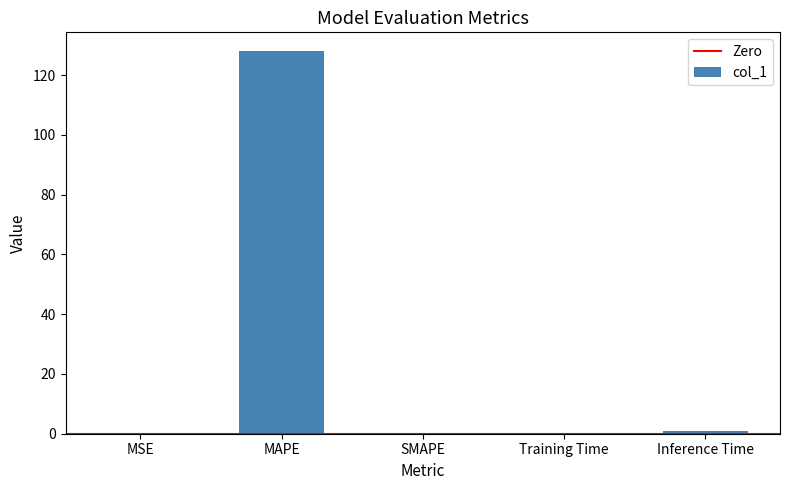

What is the average value?

25.8